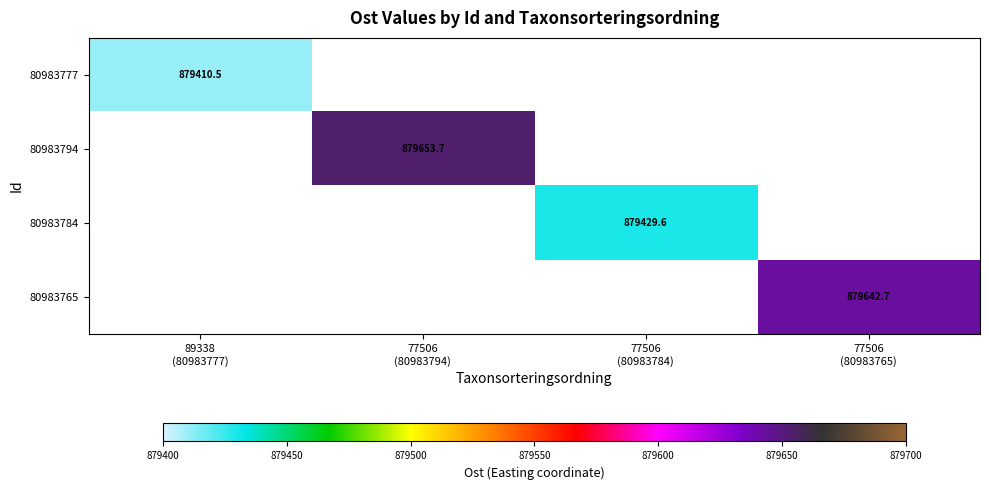

Count the number of categories in the chart.

4